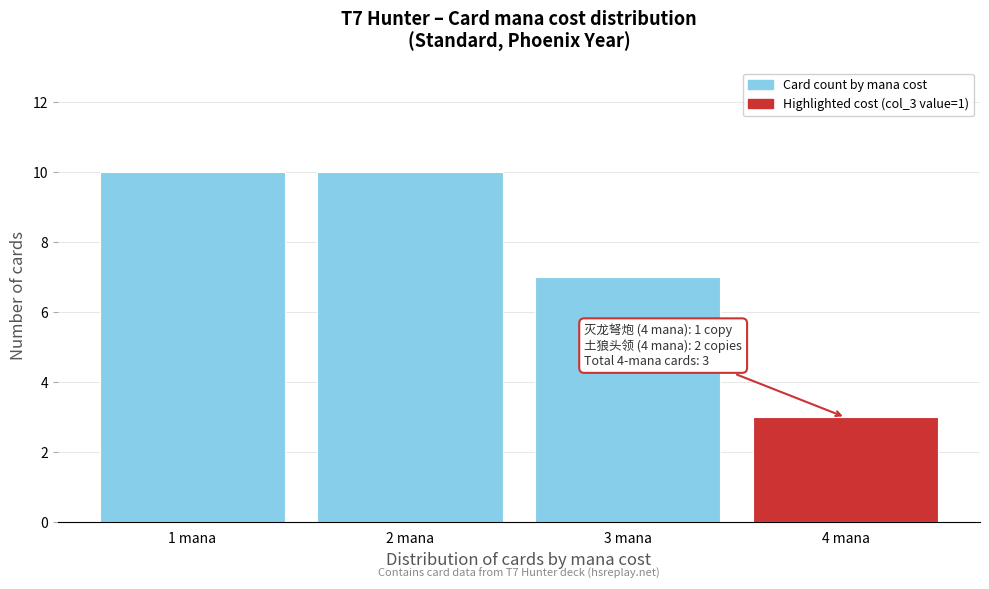

Reading left to right, transcribe all the data shown in this chart.

10	10	7	3